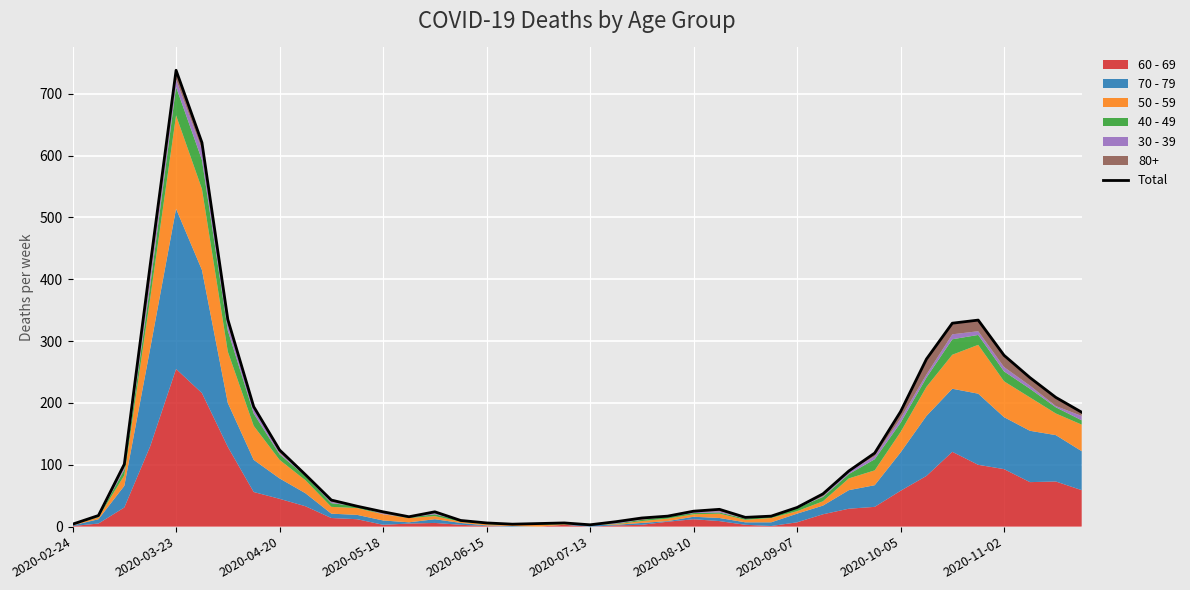

Between 11 and 2020-09-07, which is larger?

2020-09-07